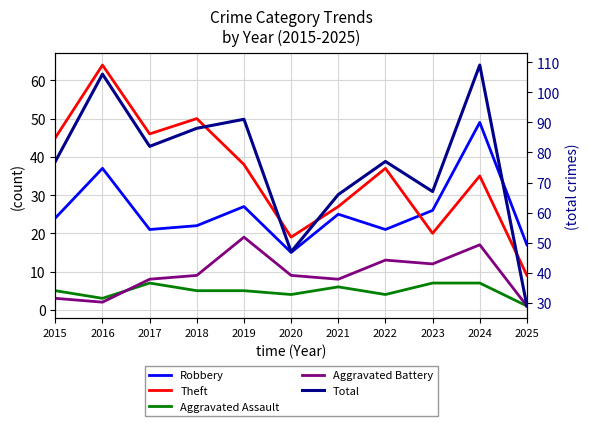

List the series in order of their peak value, lowest first.

Aggravated Assault, Aggravated Battery, Robbery, Theft, Total